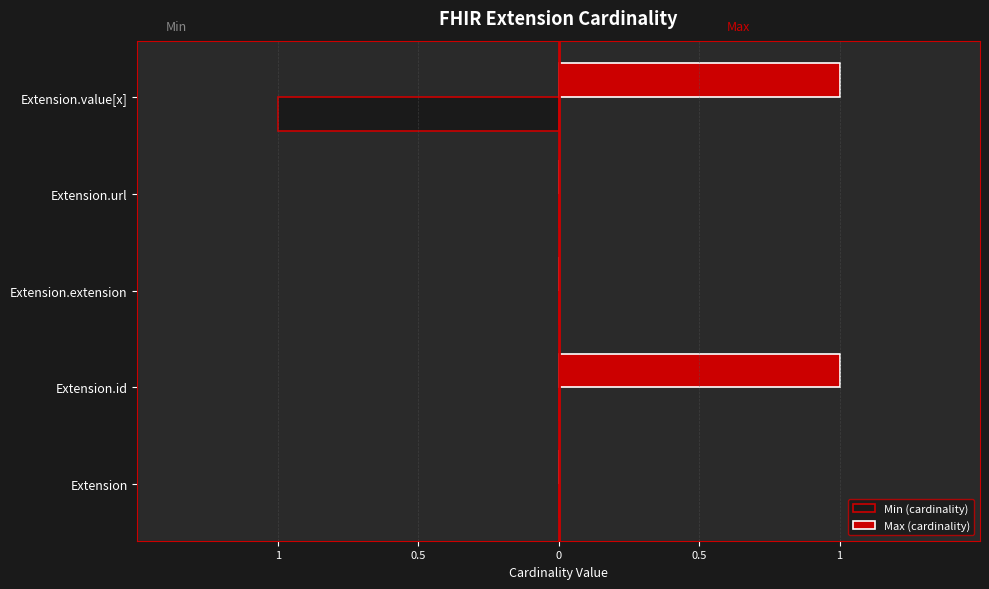

What are all the series names shown in the legend?

Min (cardinality), Max (cardinality)